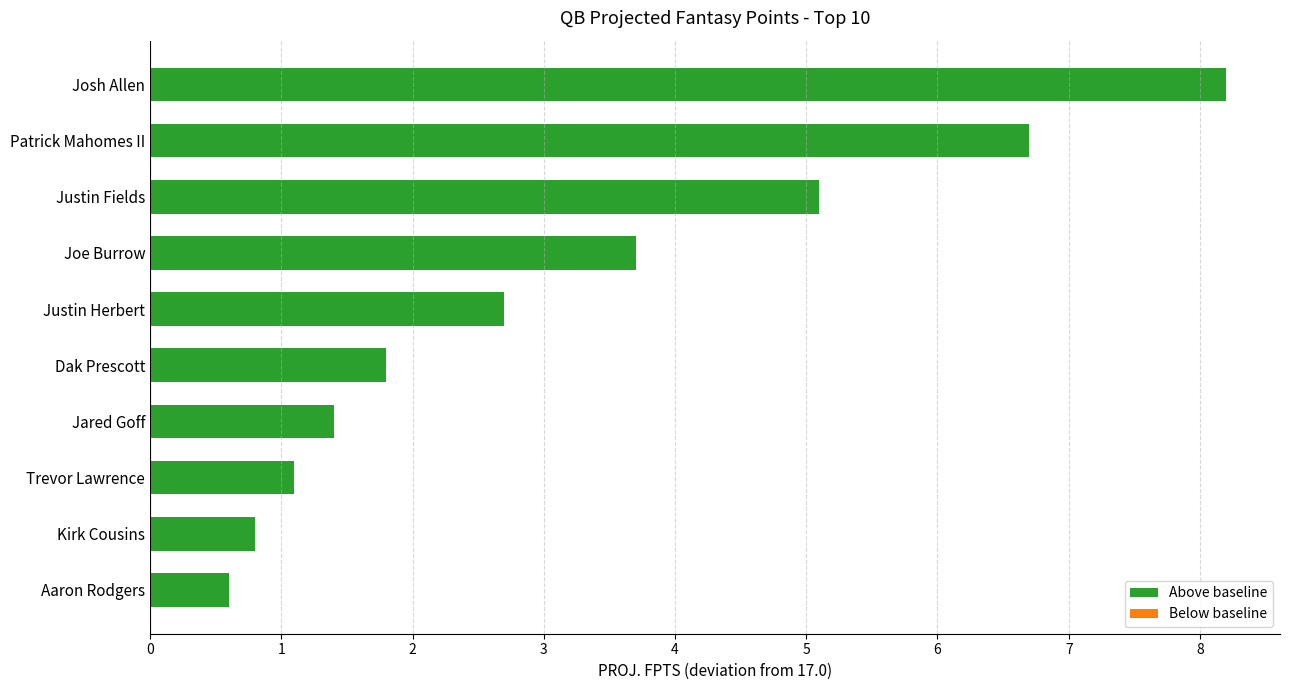

How many categories are shown in the chart?

10